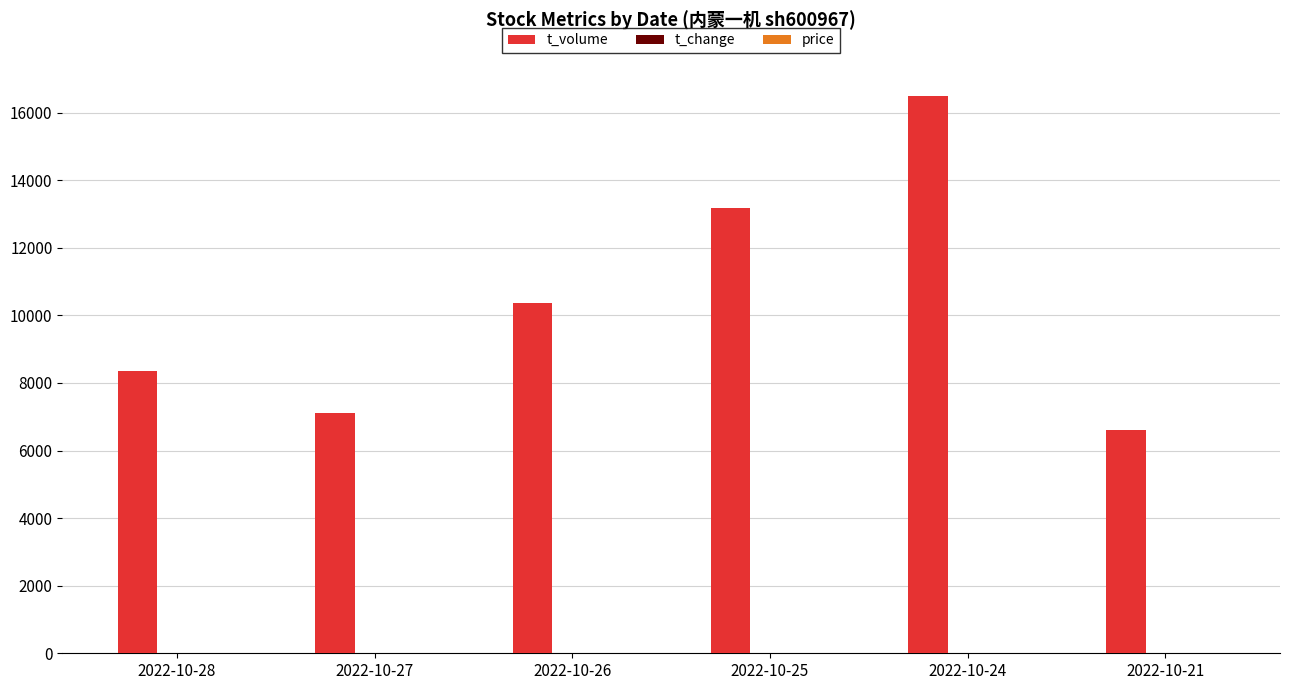

Which series has the largest total across all categories?

t_volume